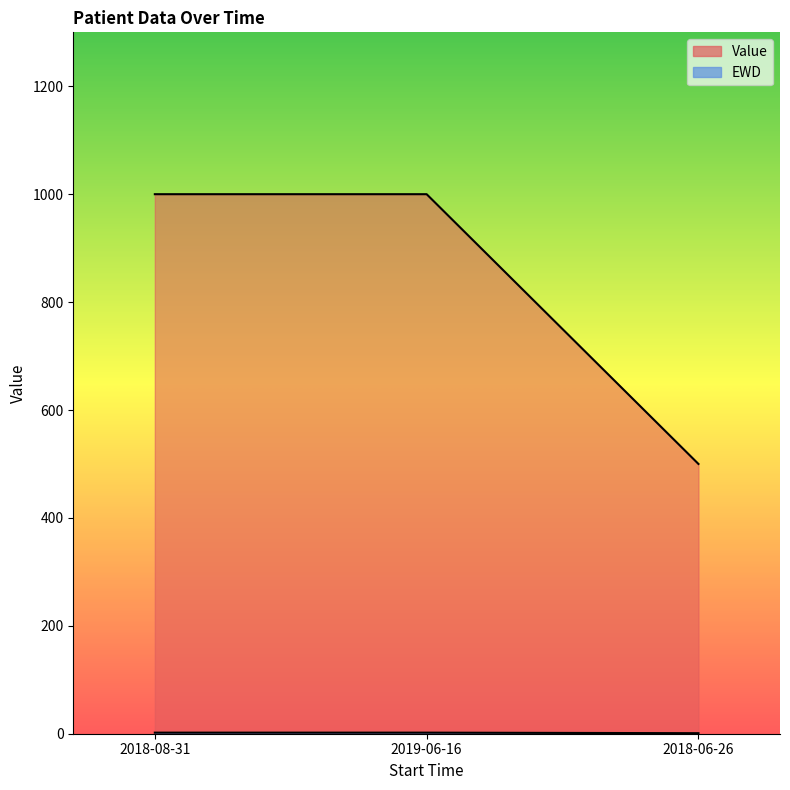

The value of Value at 2018-06-26 is 717. True or false?

False